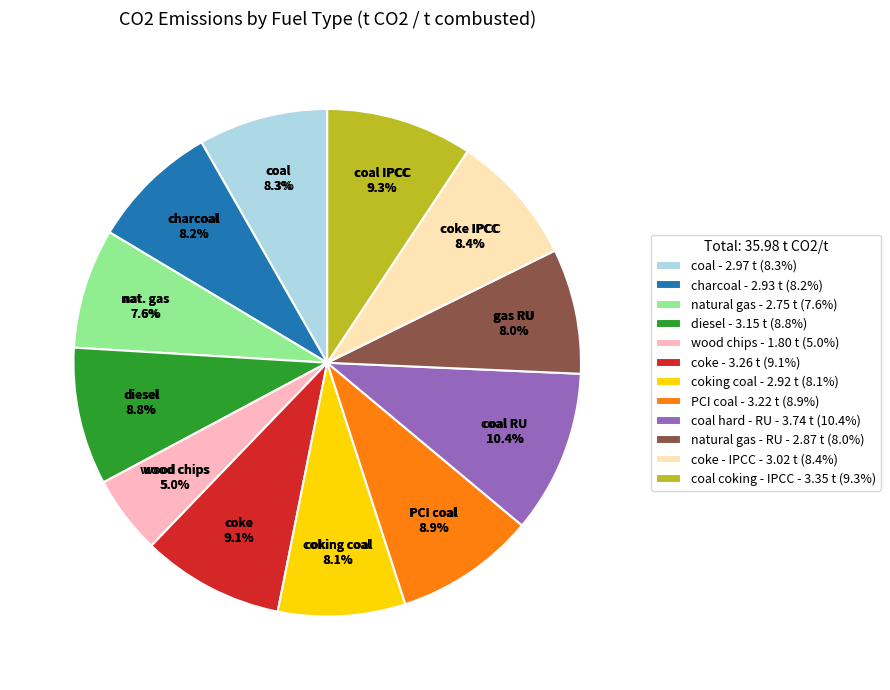

What is the total percentage of coke - IPCC and coal hard - RU?

18.8%